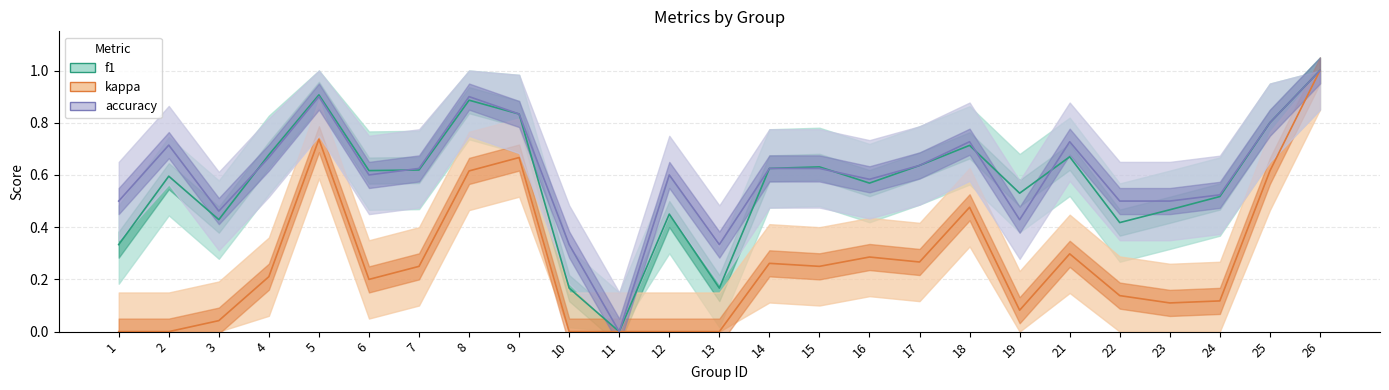

How many data points in accuracy are above 0?

24